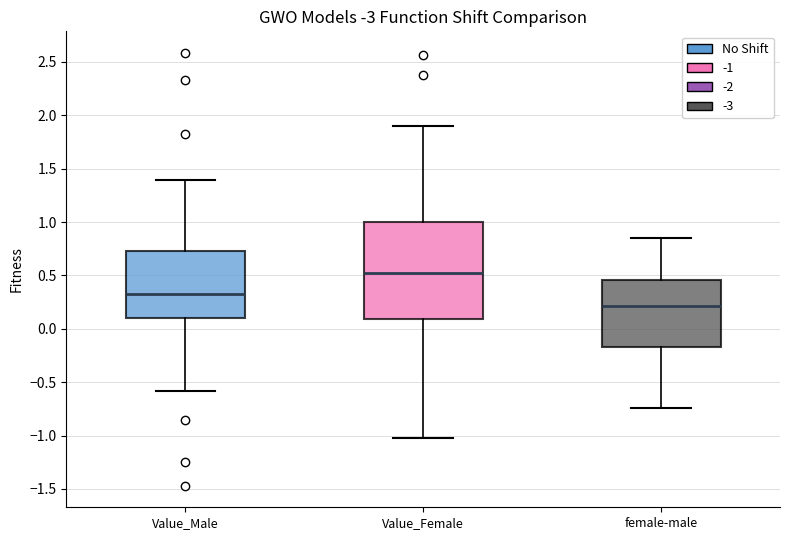

Reading left to right, read every box against the y-axis: the position of its median line, the range the box covers, and the ends of its whiskers. The values are not printed on the chart, so give them approximately, as read against the axis.

Value_Male: median 0.30, box 0.10 to 0.75, whiskers -0.60 to 1.40
Value_Female: median 0.50, box 0.10 to 1.00, whiskers -1.00 to 1.90
female-male: median 0.20, box -0.15 to 0.45, whiskers -0.75 to 0.85